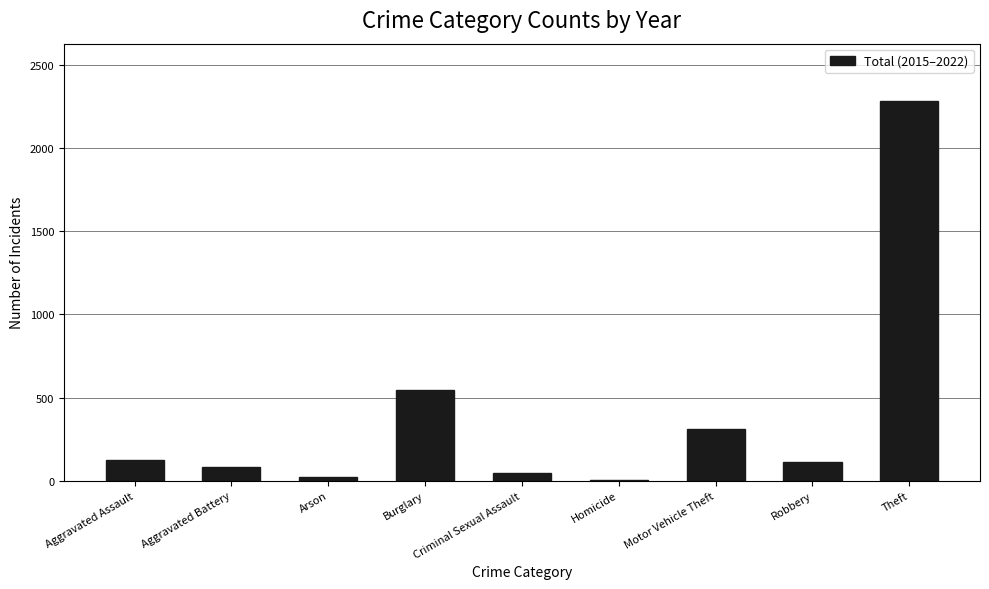

Reading left to right, transcribe all the data shown in this chart.

Aggravated Assault=123	Aggravated Battery=83	Arson=21	Burglary=545	Criminal Sexual Assault=47	Homicide=3	Motor Vehicle Theft=309	Robbery=110	Theft=2286